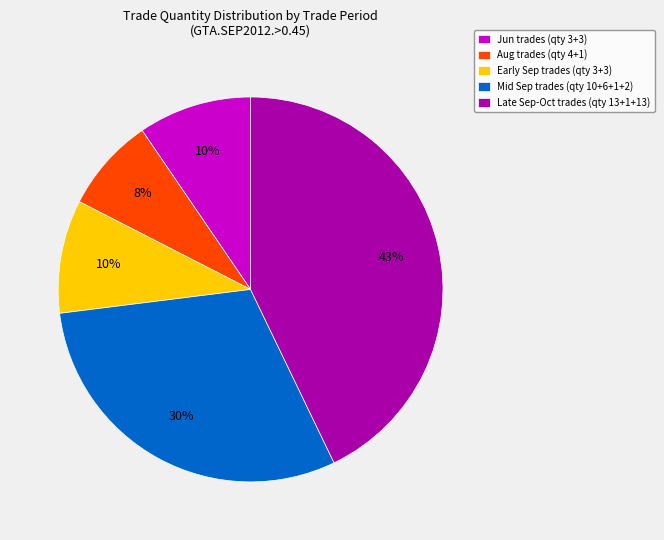

Is it true that Jun trades (qty 3+3) is 4% of the pie?

False